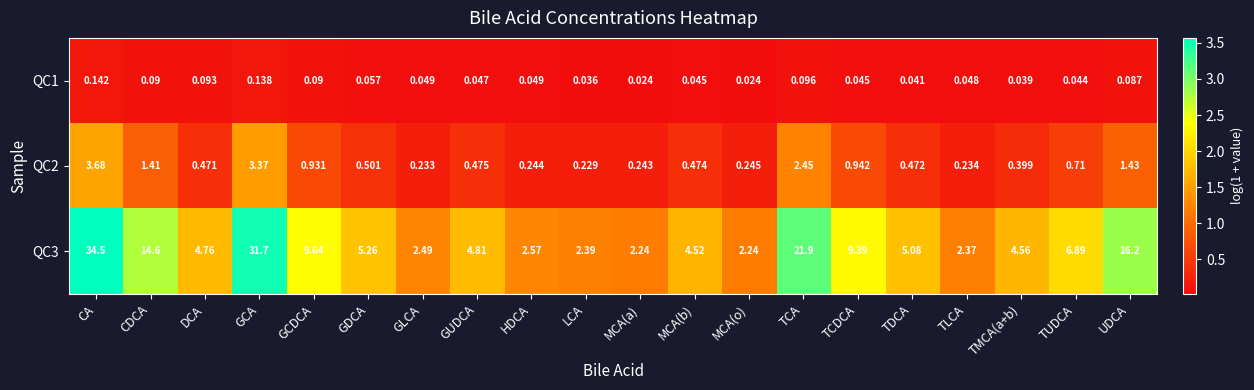

Which label corresponds to the largest value in the chart?

CA